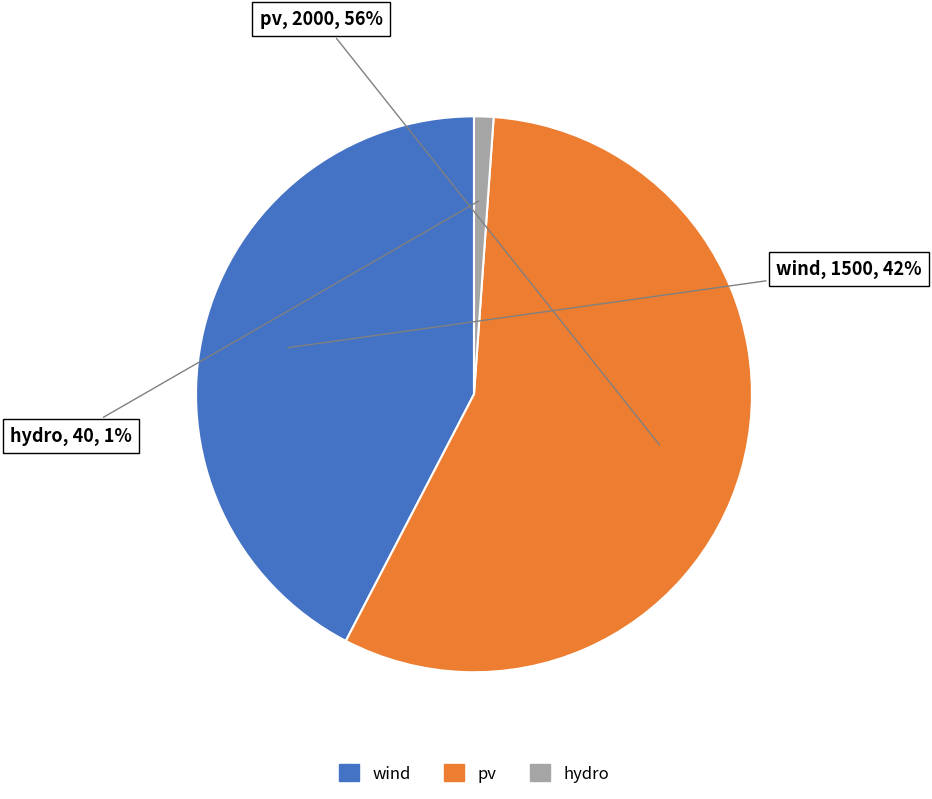

How many slices are in this pie chart?

3